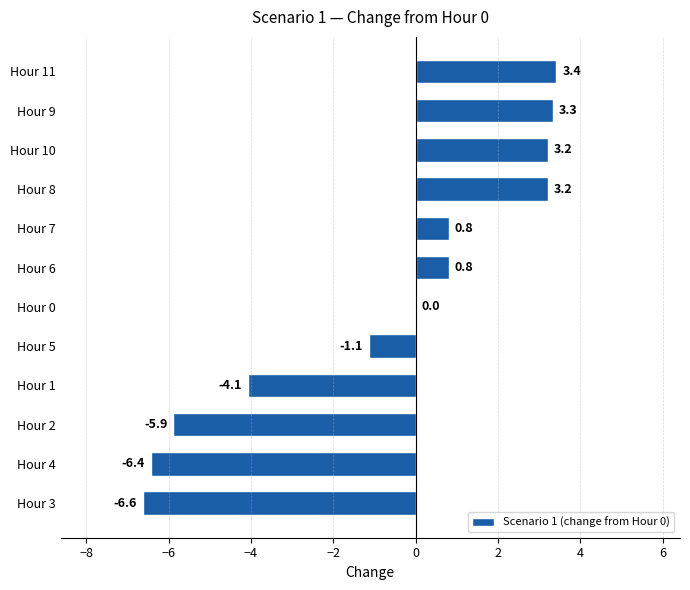

What is the sum of all values?

-9.4